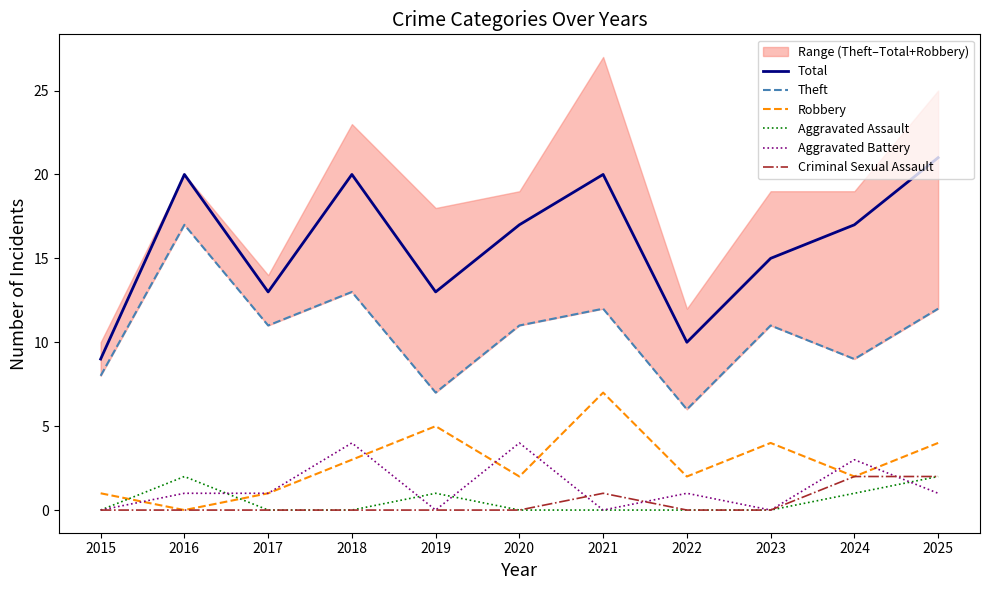

How many times do Aggravated Battery and Aggravated Assault cross each other?

4